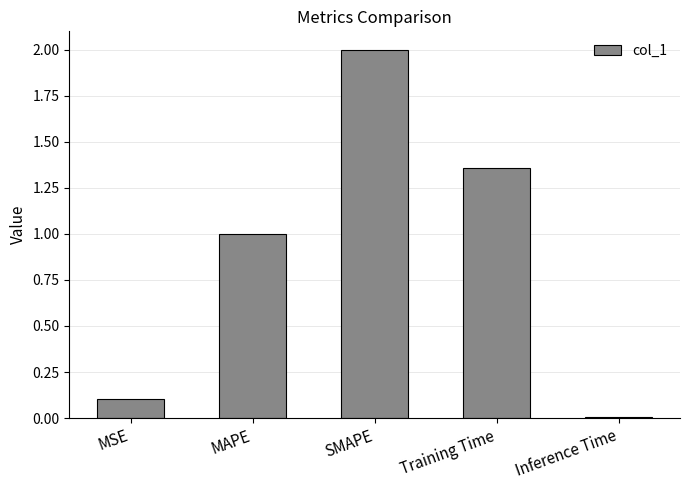

At which category does the chart reach its peak across all series?

SMAPE